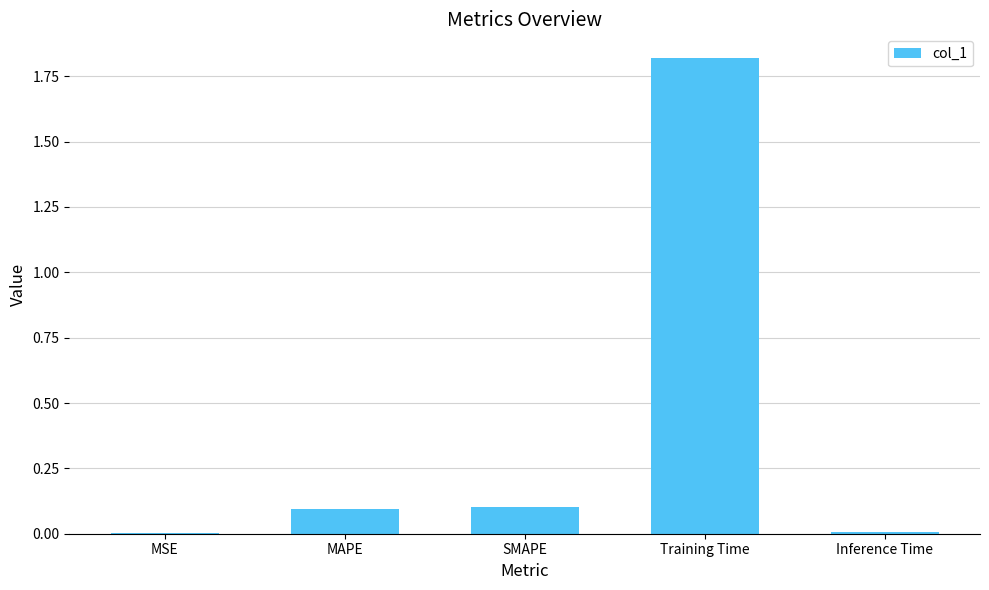

What is the sum of all values?

2.0